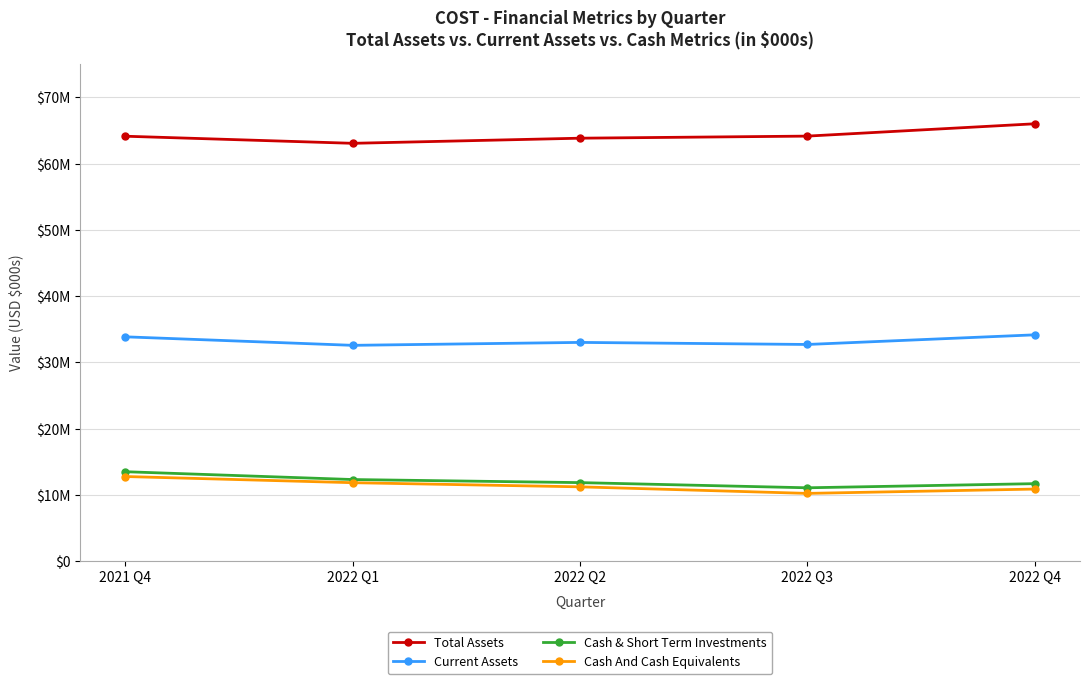

What are all the series names shown in the legend?

Total Assets, Current Assets, Cash & Short Term Investments, Cash And Cash Equivalents